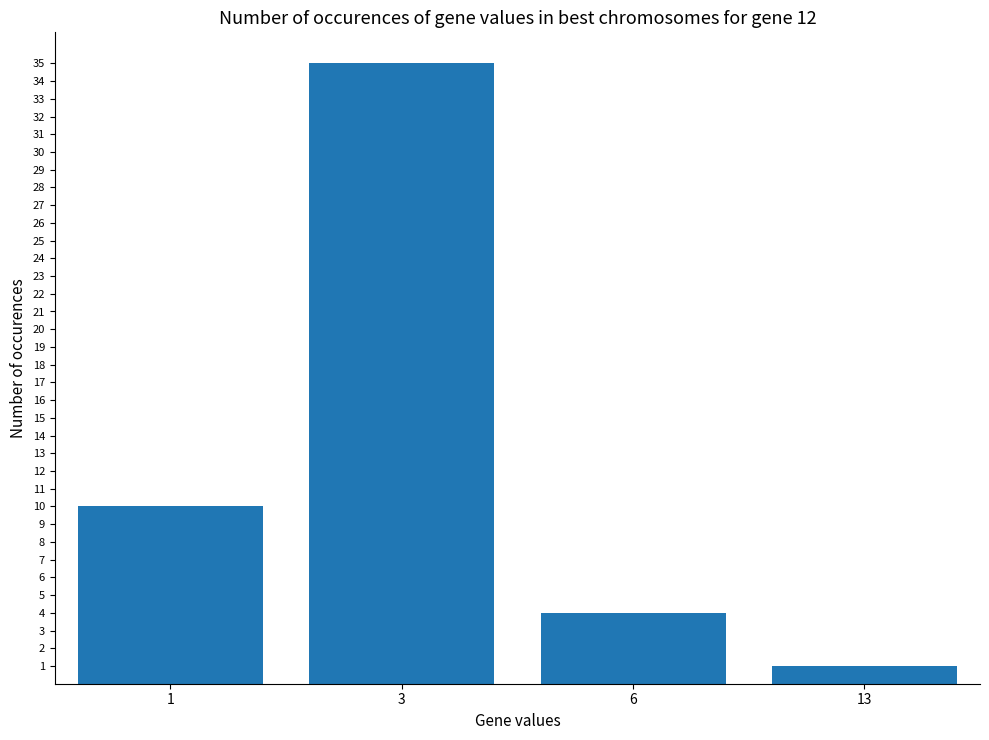

Reading left to right, list all the values displayed in this chart.

10	35	4	1